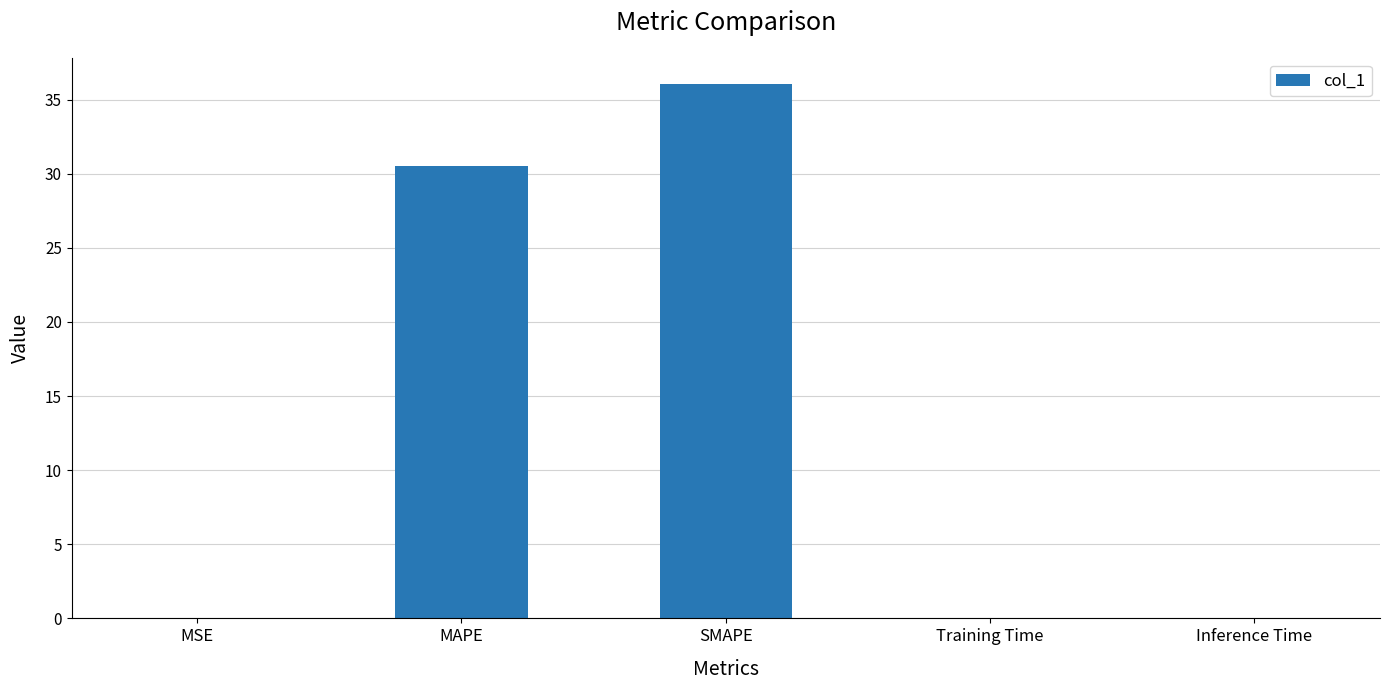

Which label corresponds to the largest value in the chart?

SMAPE